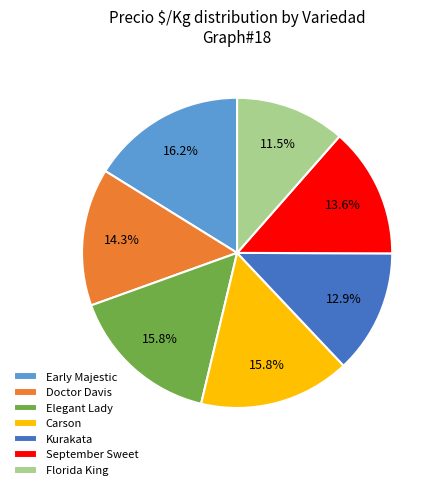

Is it true that Early Majestic is 29% of the pie?

False